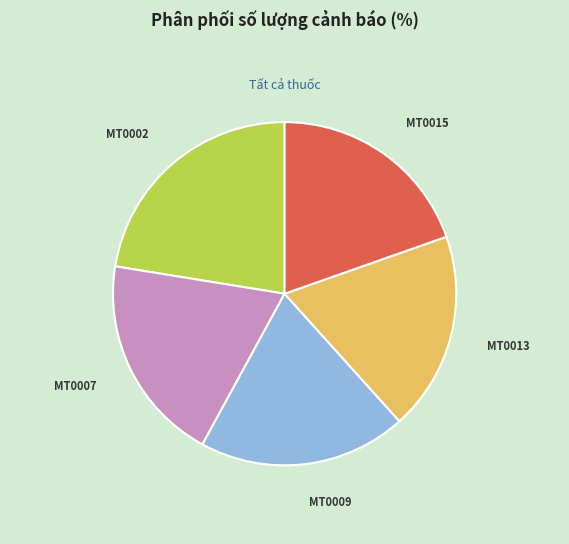

Is there a majority slice in this chart?

No